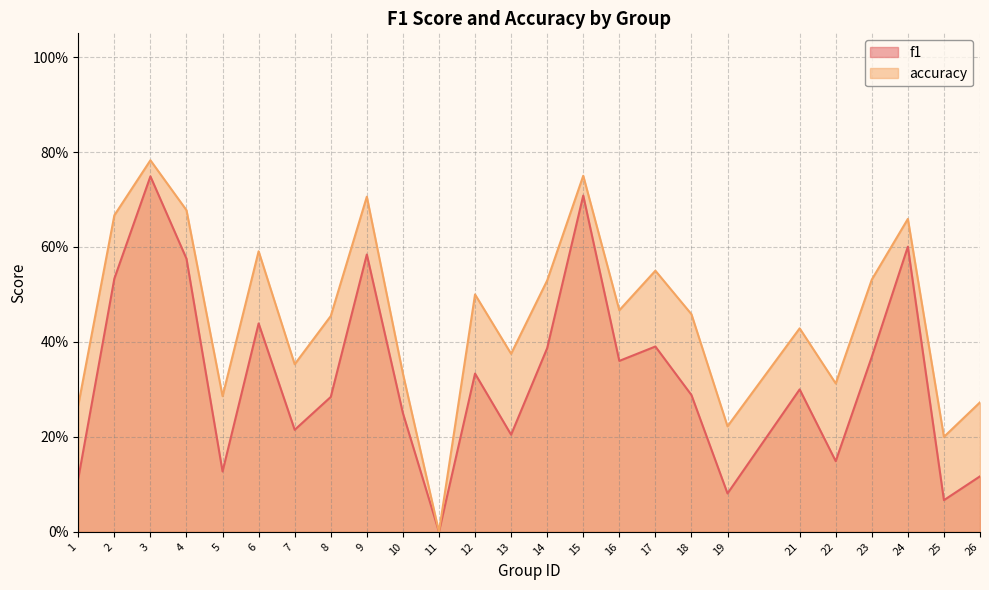

What is the value of the accuracy point at the 22nd from the left?

0.5